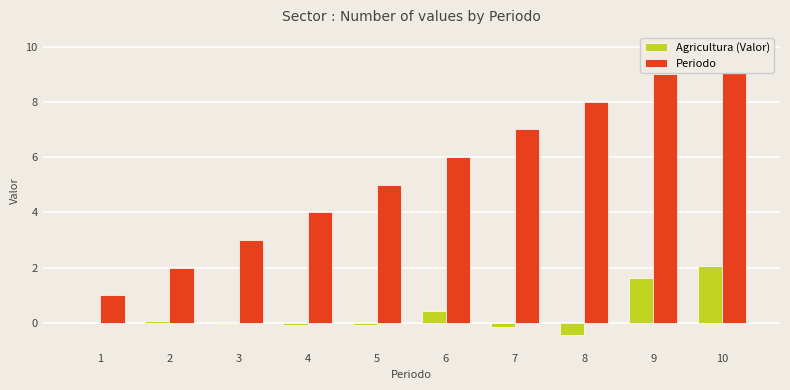

What is the difference between the second highest and minimum values in the Agricultura (Valor) series?

2.1